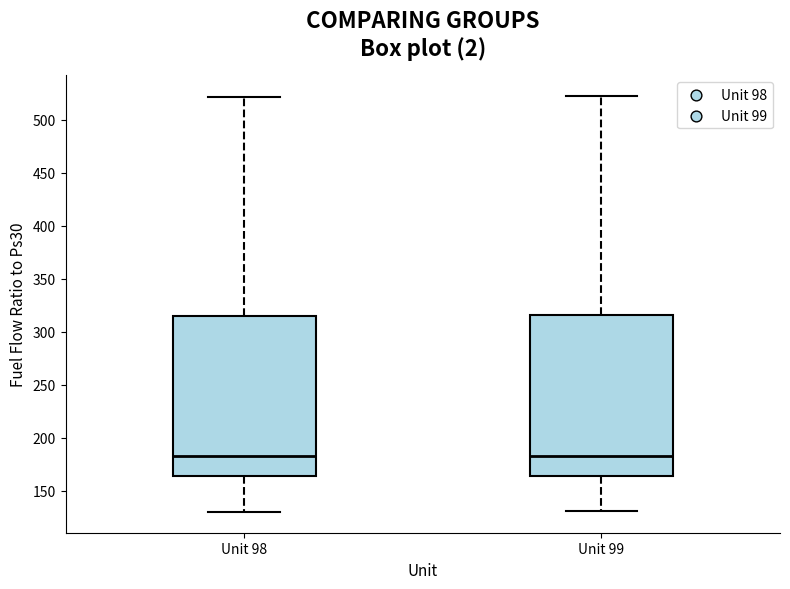

Reading left to right, read every box against the y-axis: the position of its median line, the range the box covers, and the ends of its whiskers. The values are not printed on the chart, so give them approximately, as read against the axis.

Unit 98: median 185, box 165 to 315, whiskers 130 to 520
Unit 99: median 185, box 165 to 315, whiskers 130 to 520